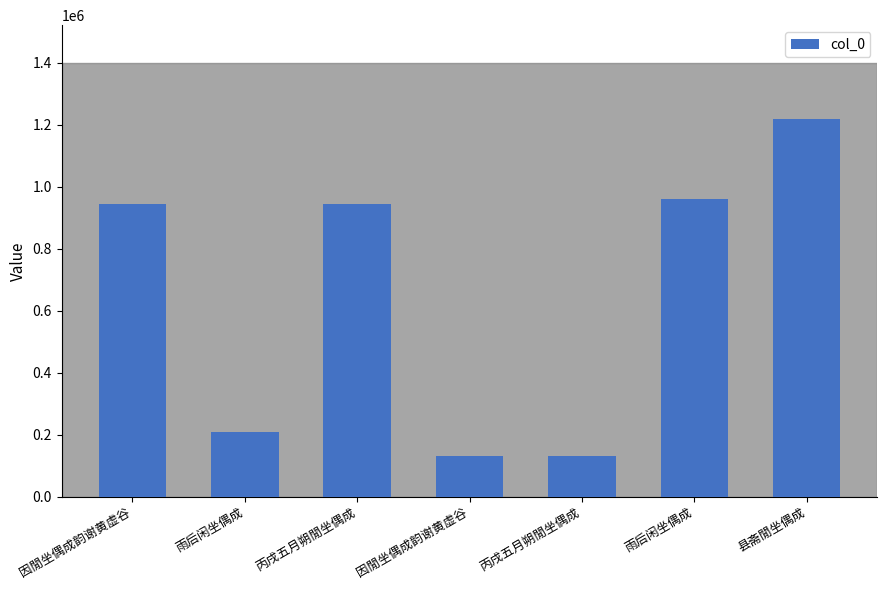

The value at 雨后闲坐偶成 is 959056. True or false?

True